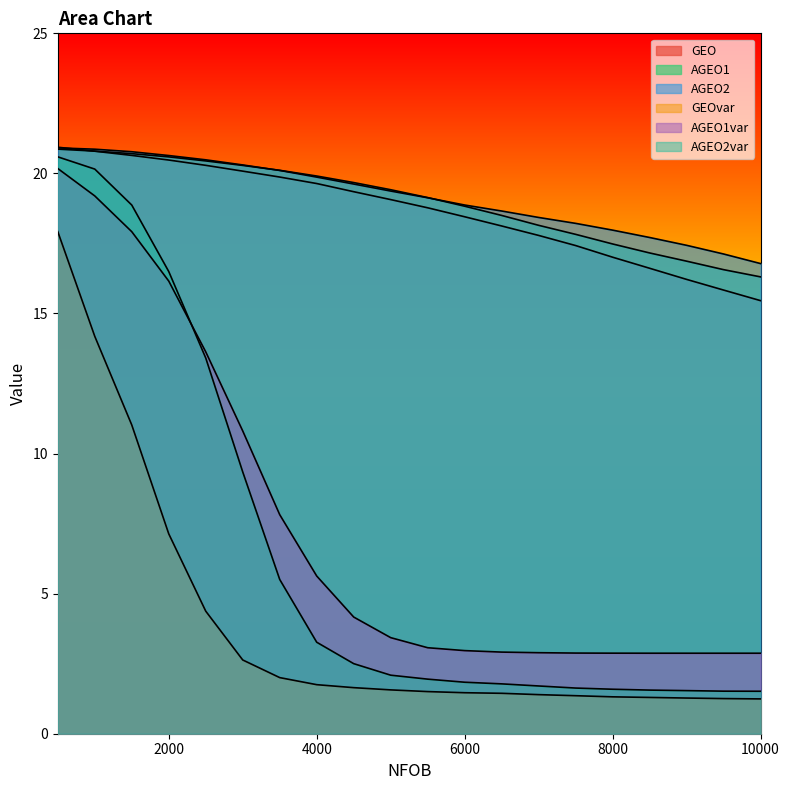

Does the chart have visible grid lines?

No